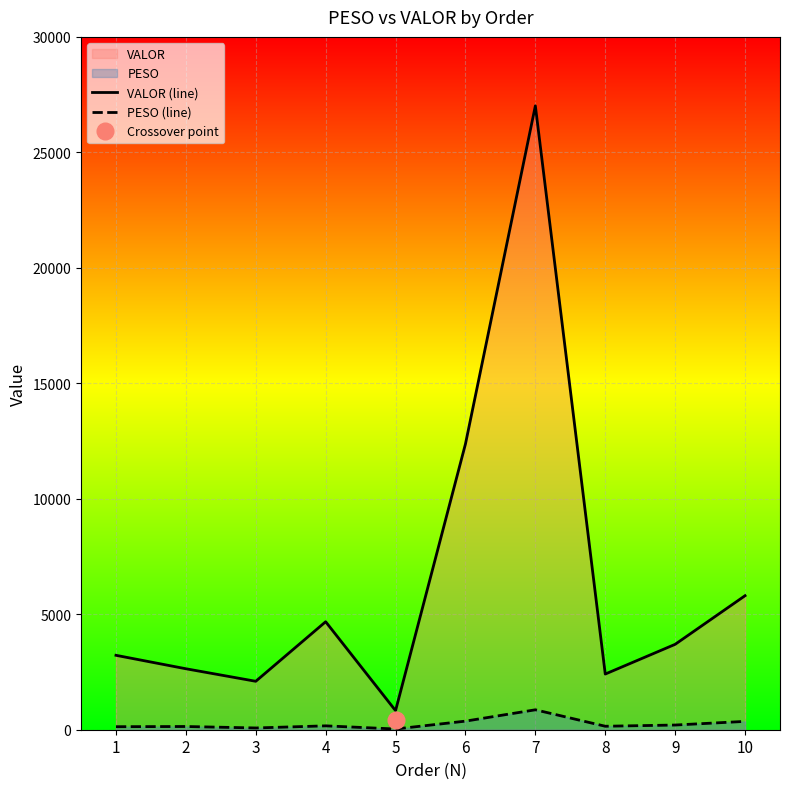

What is the difference between the second highest and second lowest values in the PESO (line) series?

295.8